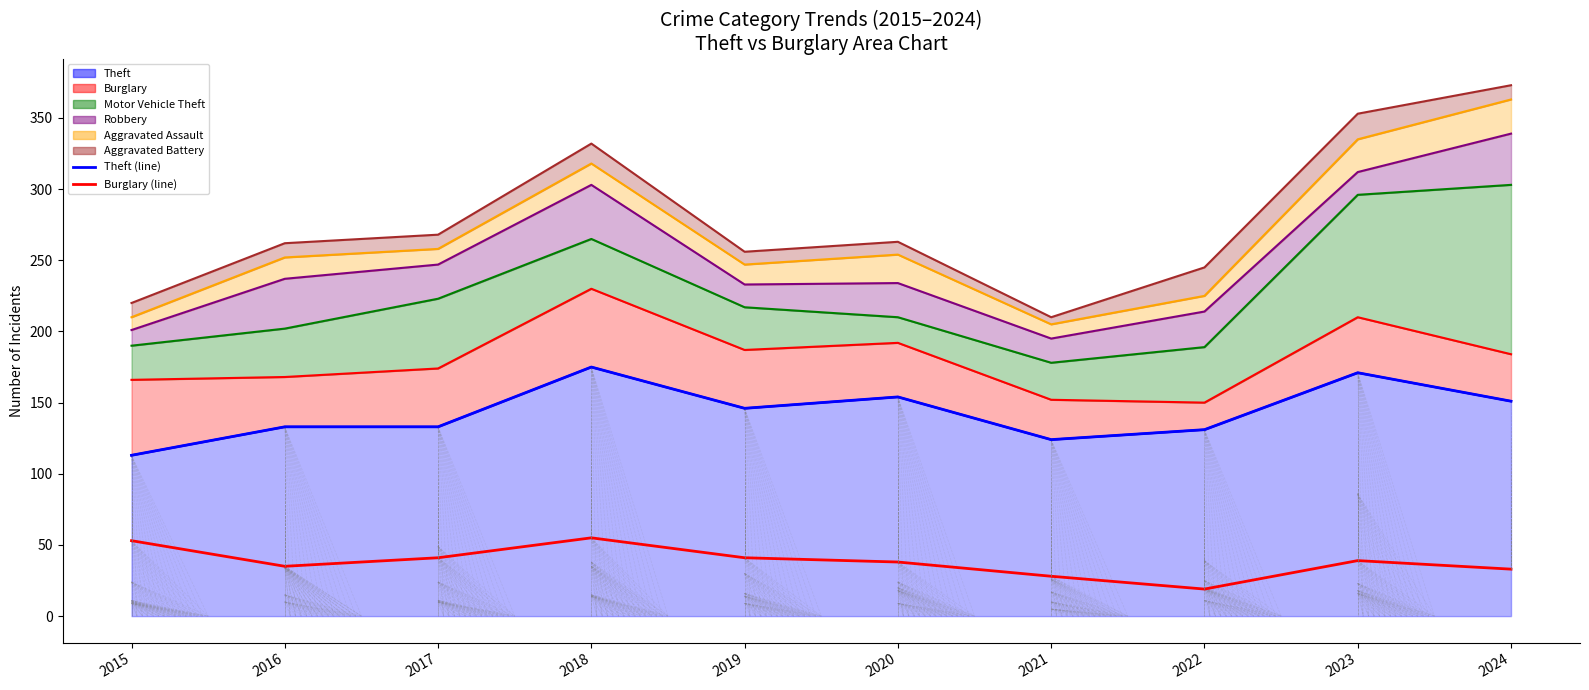

What is the approximate value of Theft (top) at 2023, to the nearest 10?

170